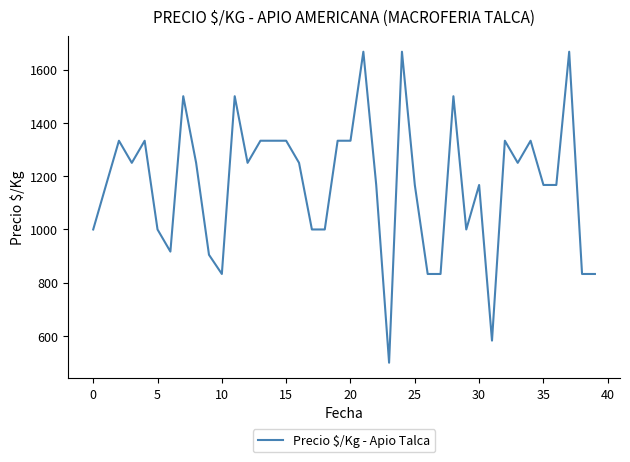

What is the minimum value shown in the chart?

500